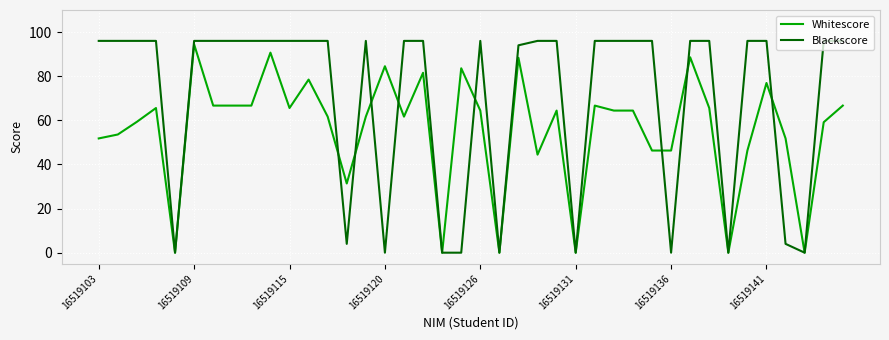

Does the chart display data point markers on the line(s)?

No